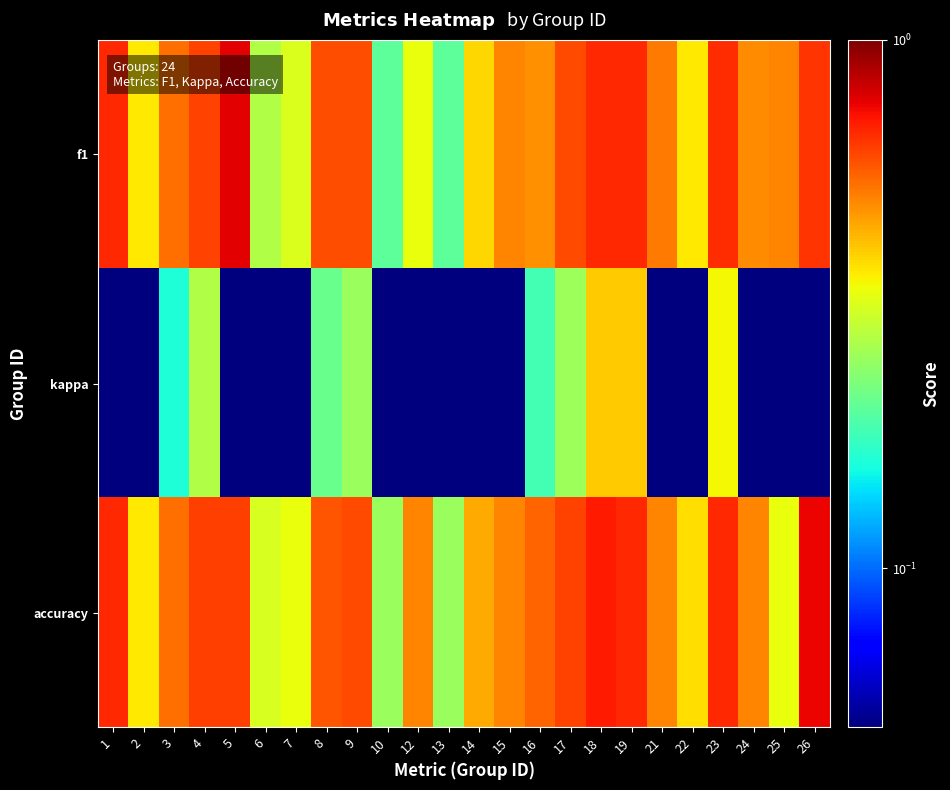

What is the total value across all series at 18?

1.8